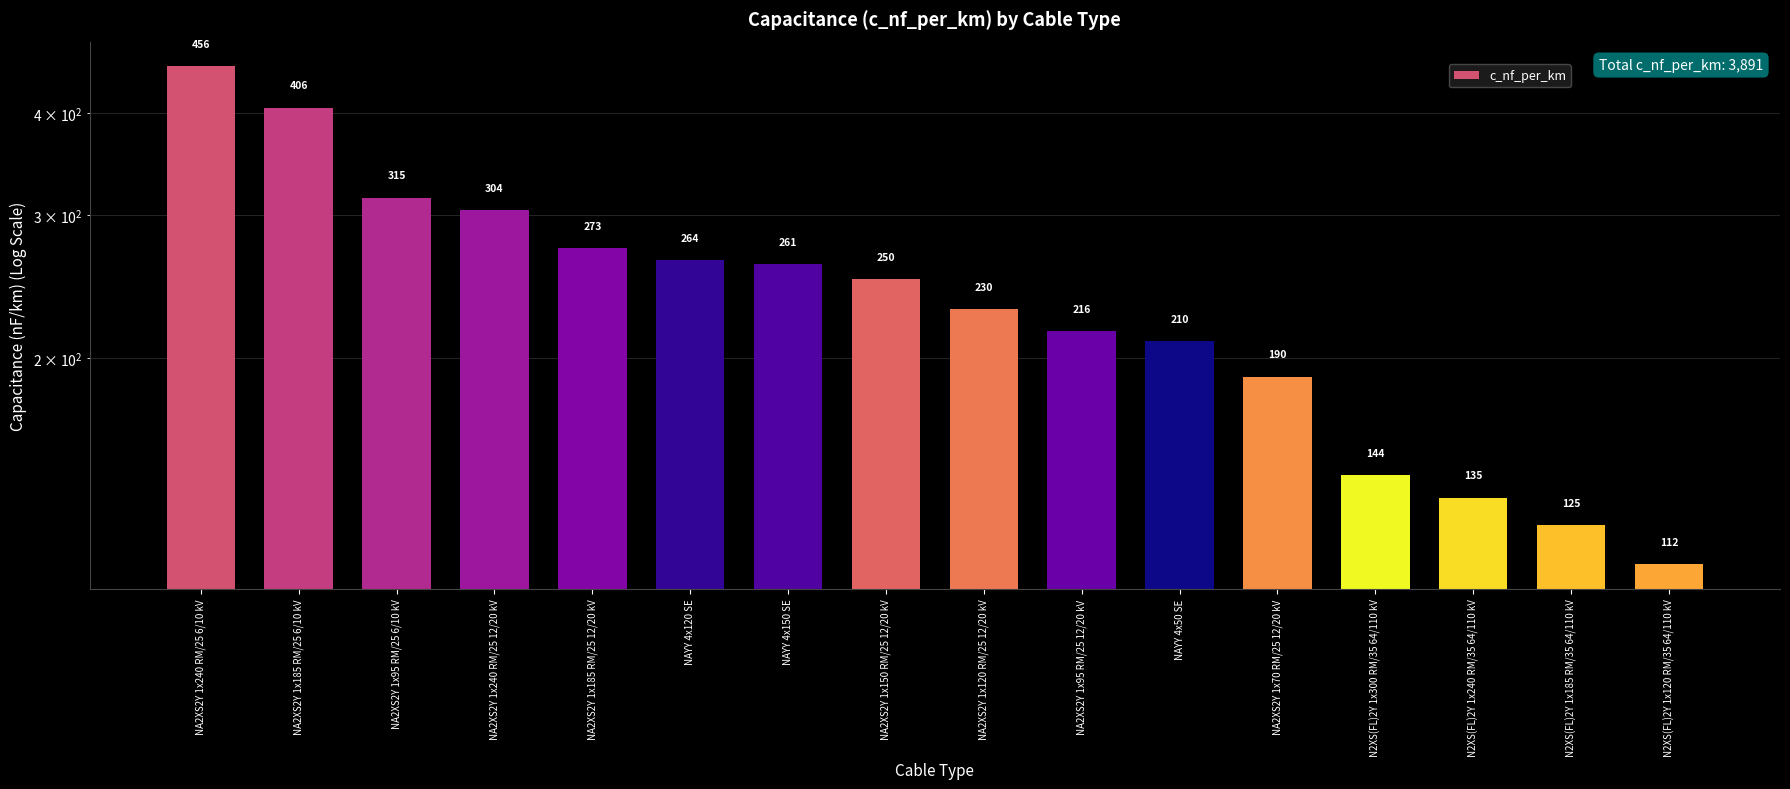

What is the sum of all values?

3891